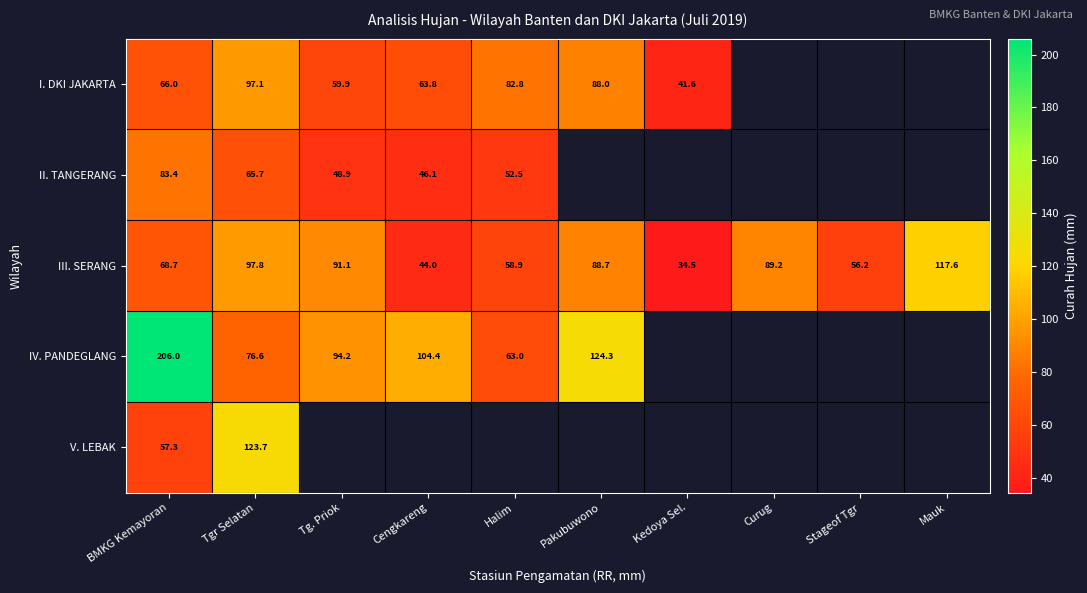

The I. DKI JAKARTA series shows 126.8 at Tgr Selatan. True or false?

False